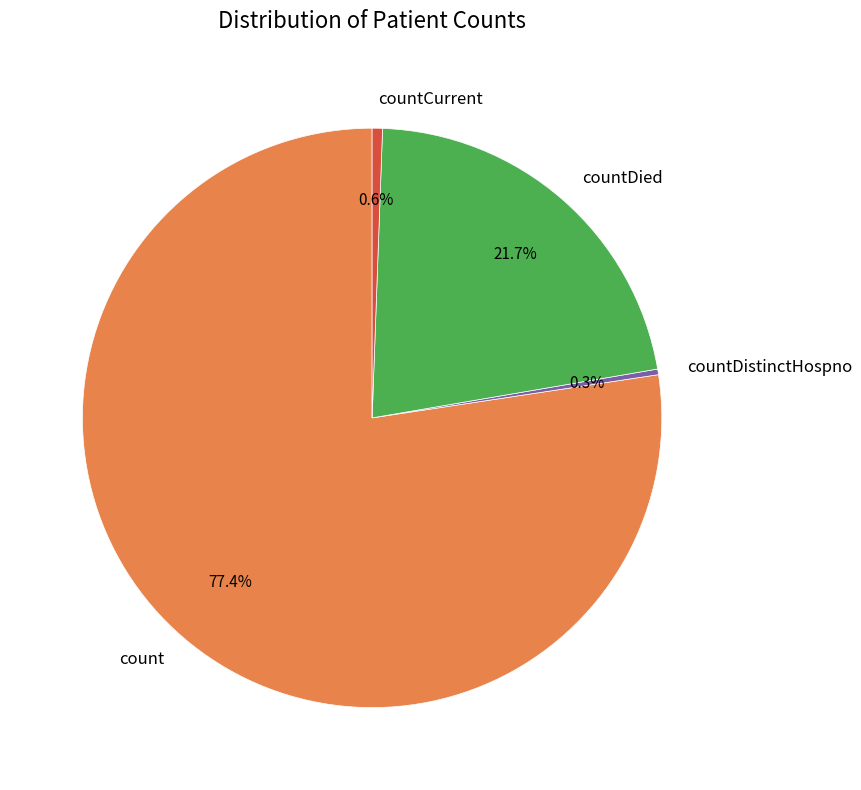

What portion of the pie excludes countDistinctHospno?

99.7%